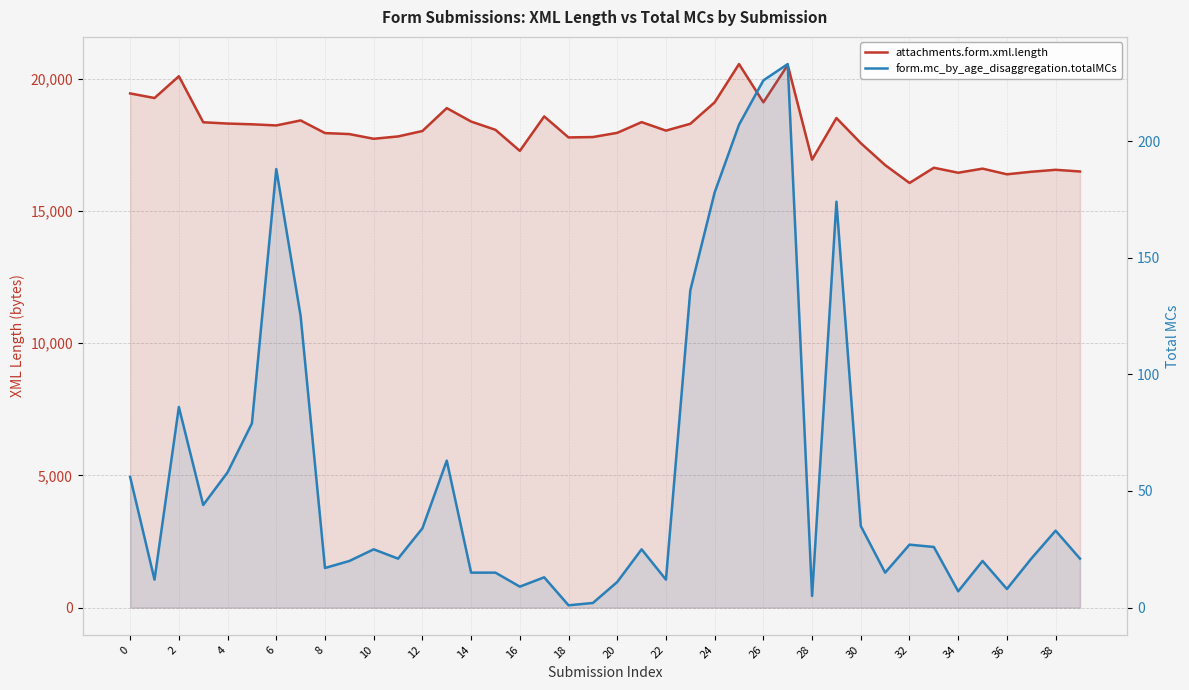

The attachments.form.xml.length series shows 10253 at 26. True or false?

False